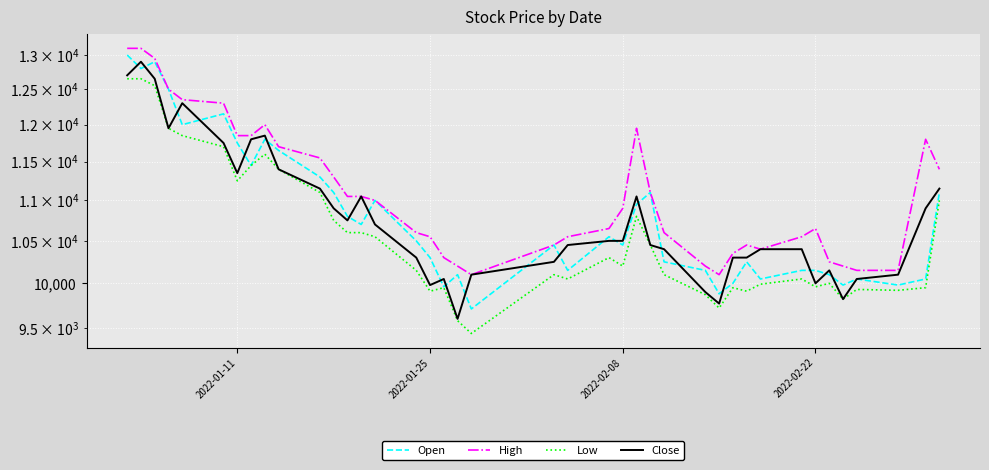

Which series has the largest total across all categories?

High